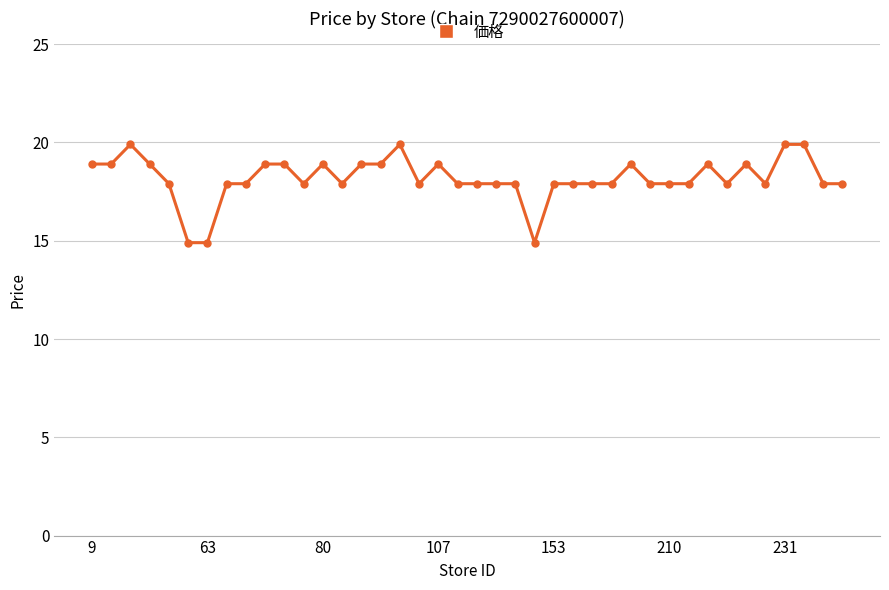

What is the value of the 11th point from the left?

18.9